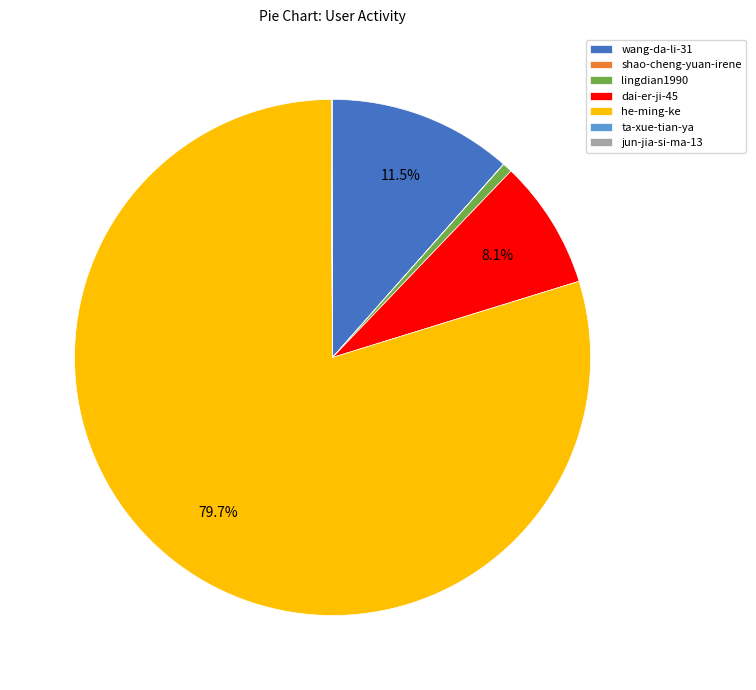

What is the majority slice?

he-ming-ke